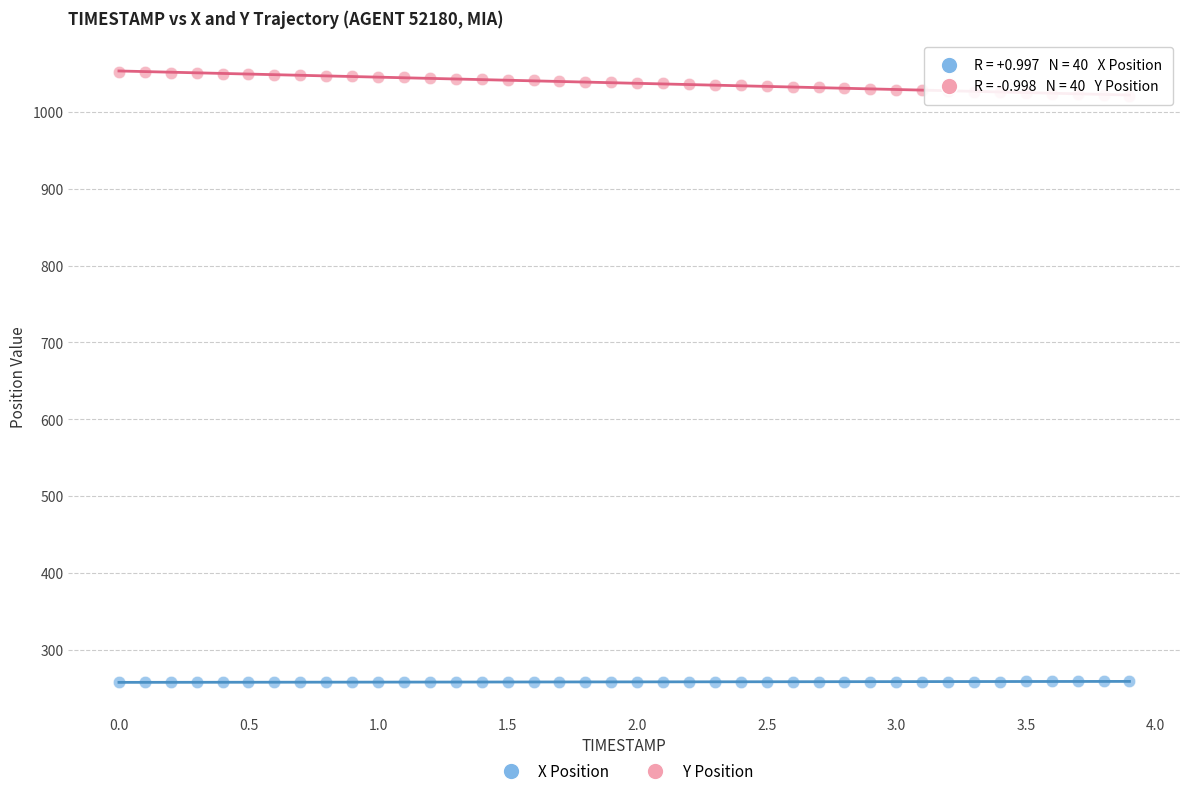

Which series contains the lowest Y value?

X Position